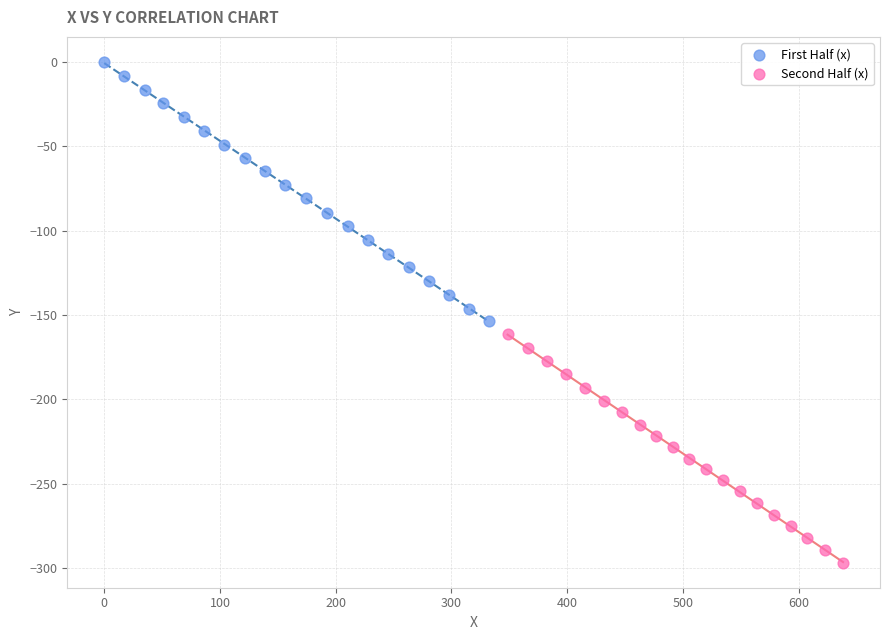

Which series has the widest spread of Y values?

First Half (x)